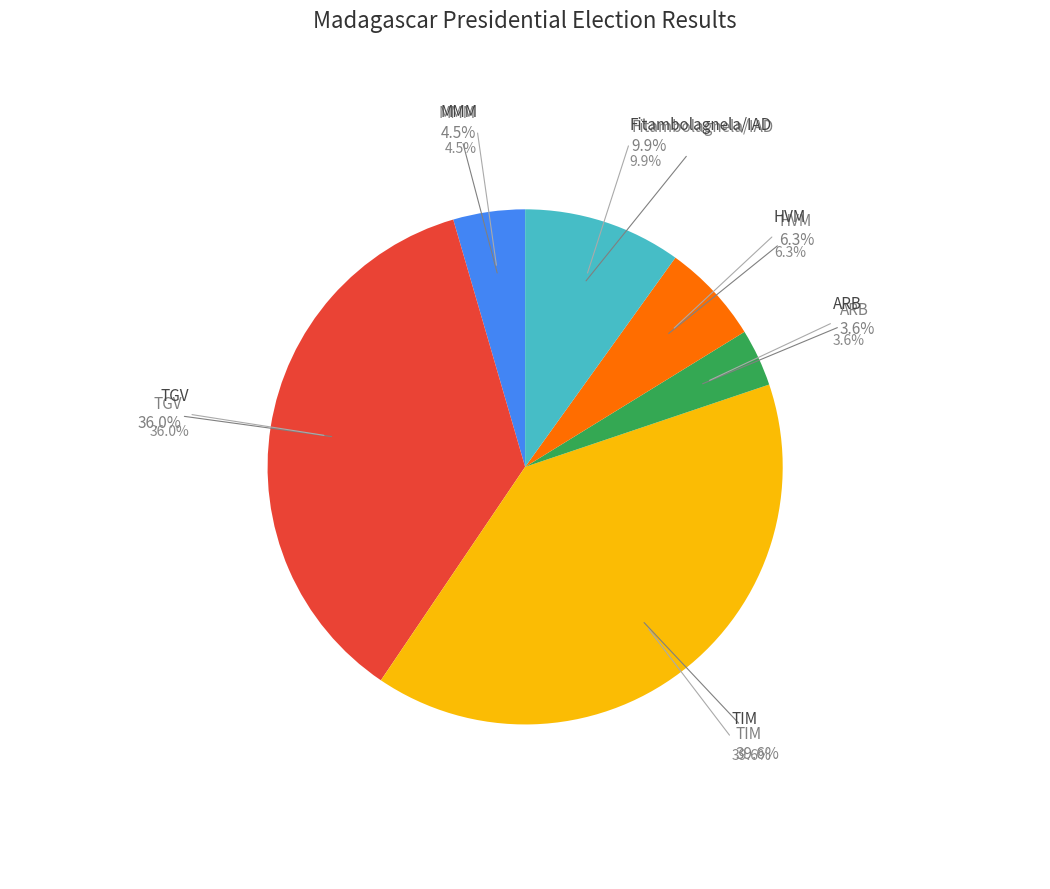

Is there a majority slice in this chart?

No